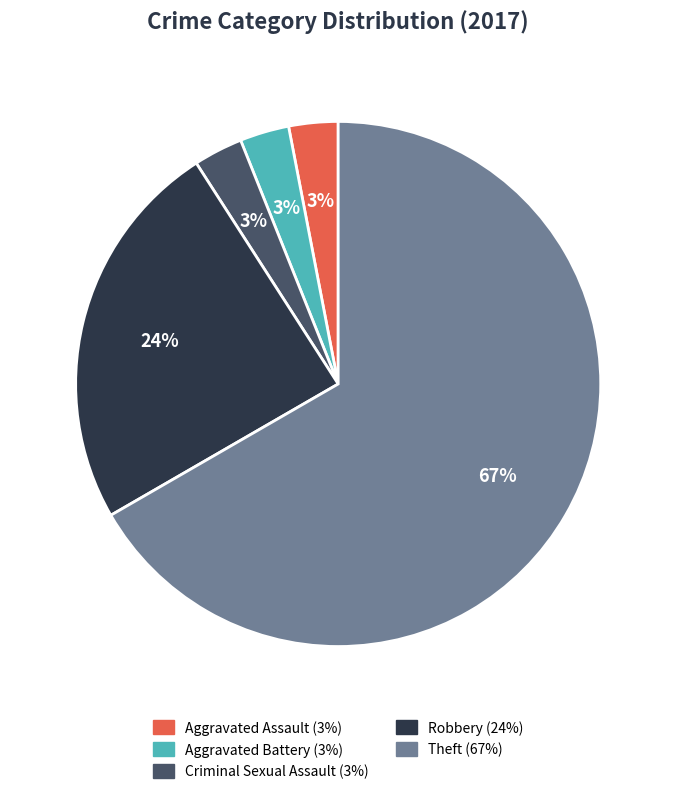

What percentage is the Robbery slice, to the nearest percent?

24%